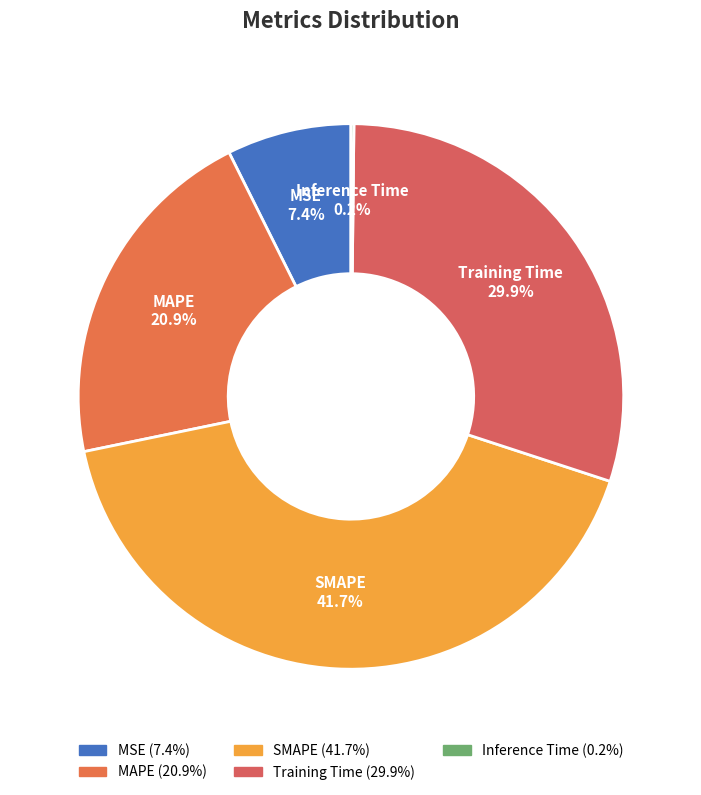

What is the largest slice in the pie chart?

SMAPE